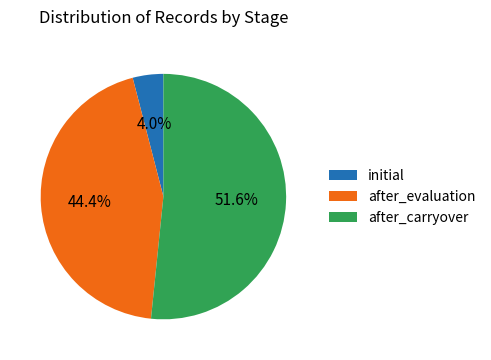

Is there any slice that represents more than half of the pie?

Yes